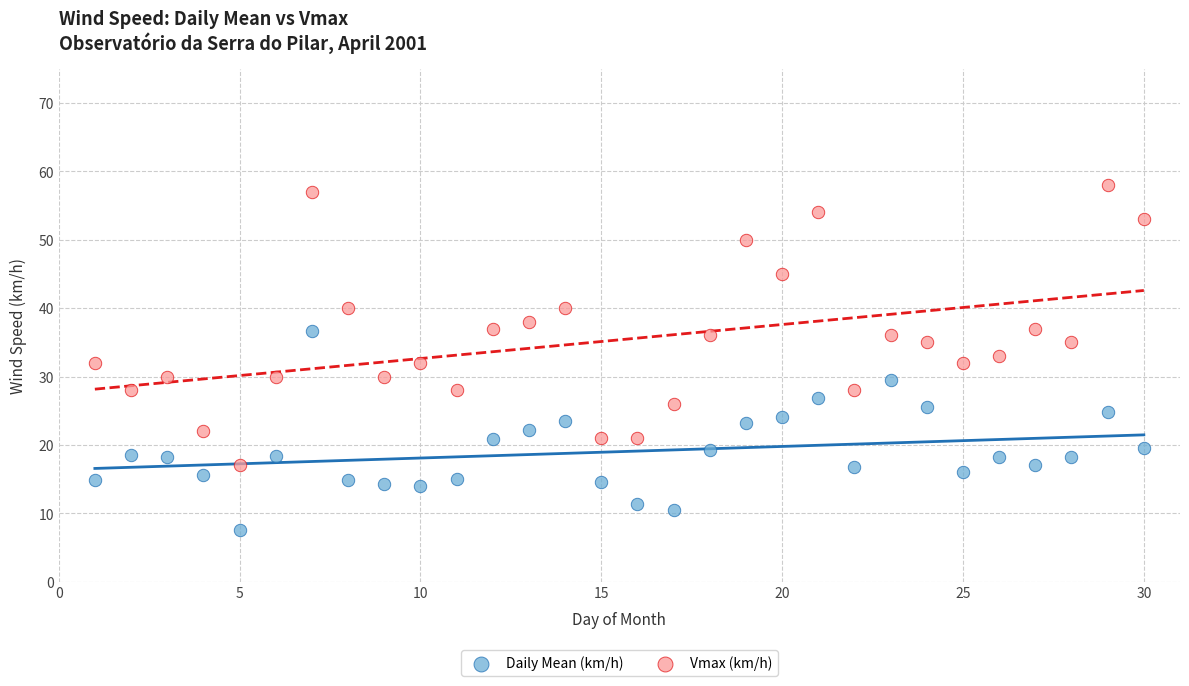

What are all the series names shown in the legend?

Daily Mean (km/h), Vmax (km/h)